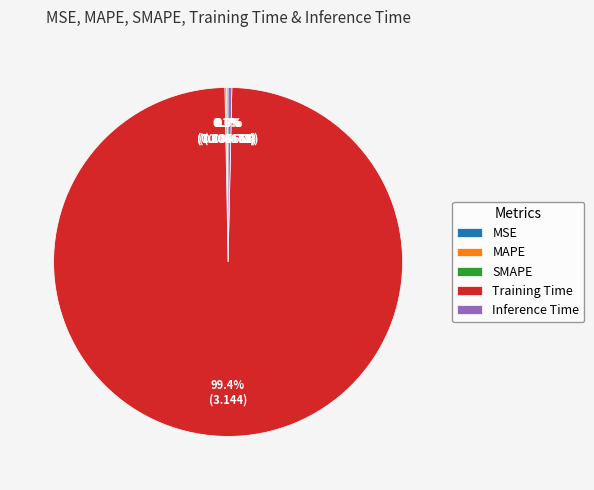

To the nearest percent, what is the difference between the largest and smallest slice percentages?

99%